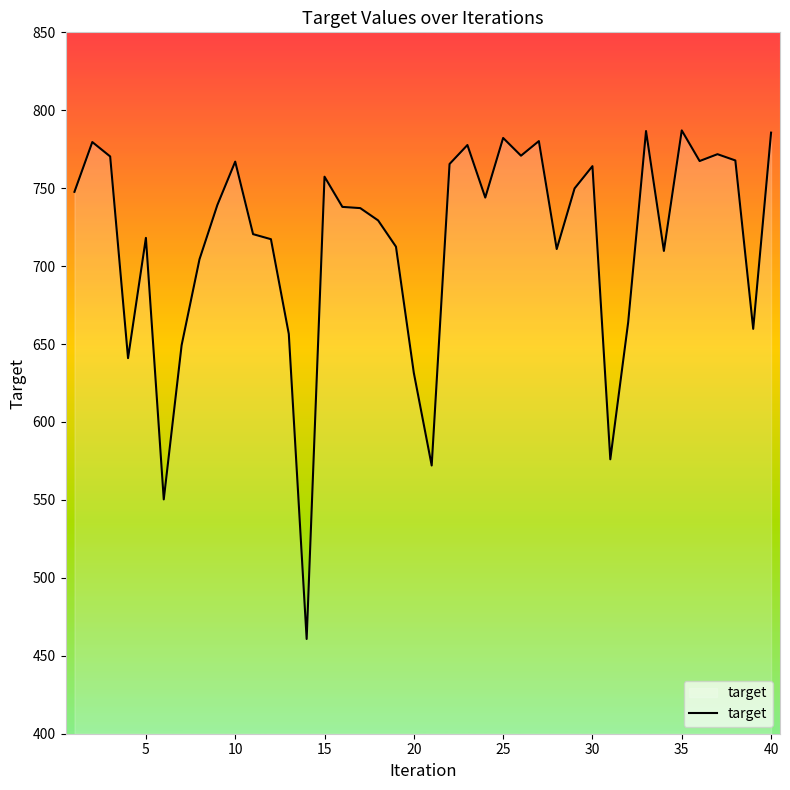

What is the minimum value shown in the chart?

460.8